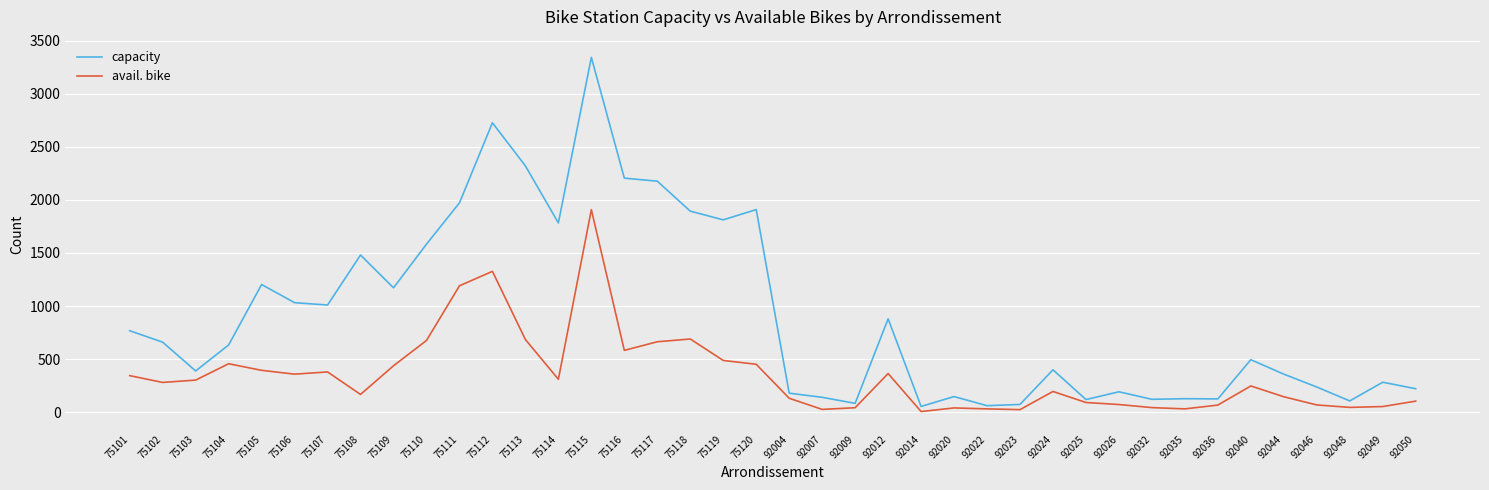

What is the average value of the avail. bike series?

349